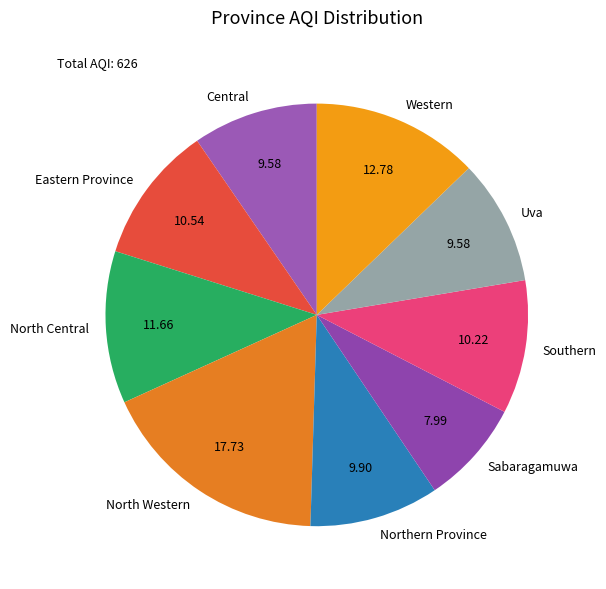

Approximately how many times larger is the value at North Central compared to Uva?

1.2